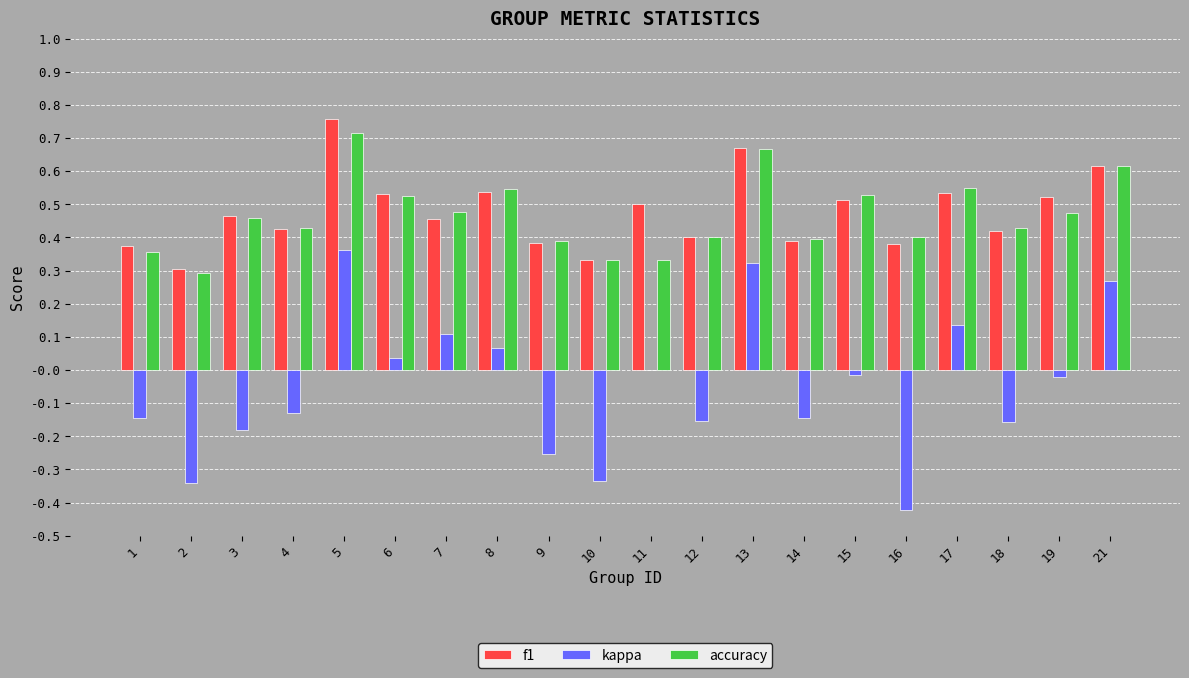

At which label does f1 reach its peak?

5